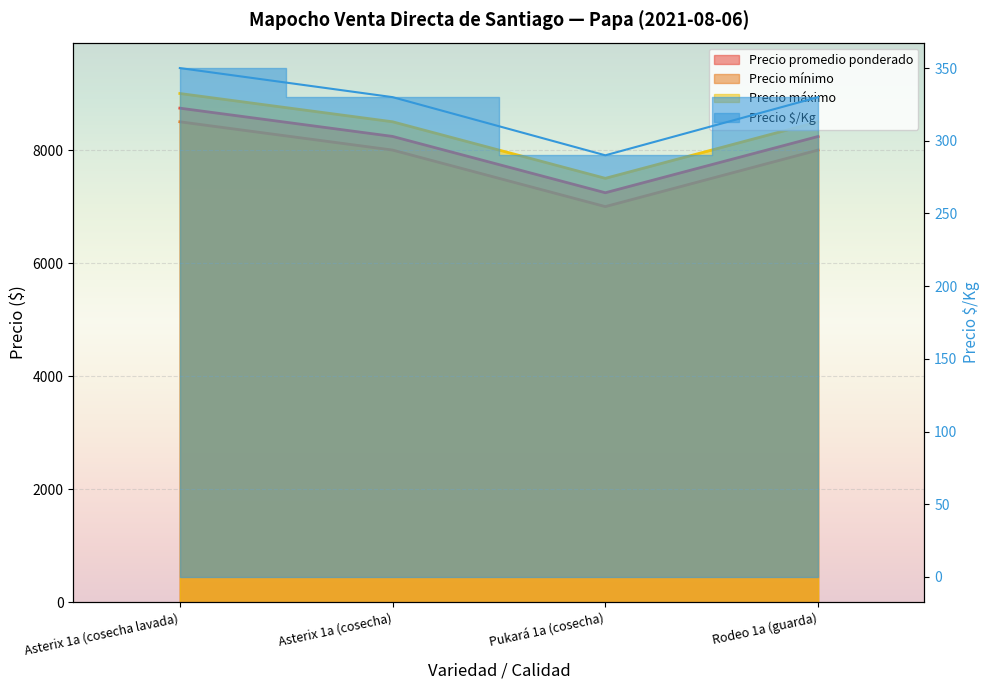

What is the label of the 1st point from the left?

Asterix 1a (cosecha lavada)